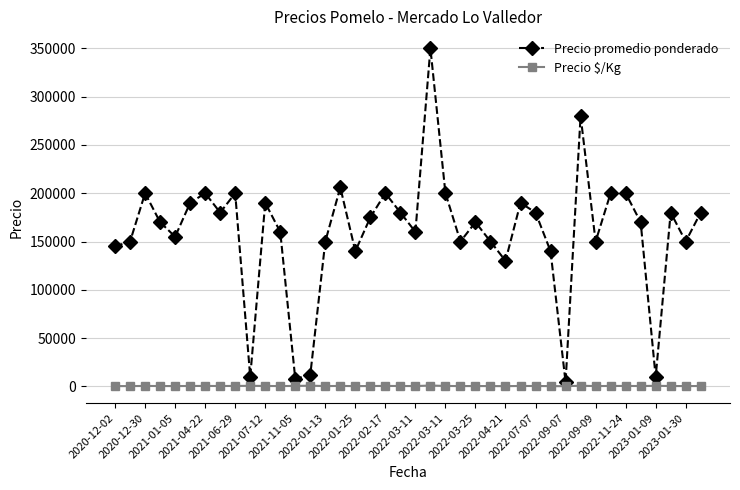

What is the value of the Precio promedio ponderado point at the 14th from the left?

12000